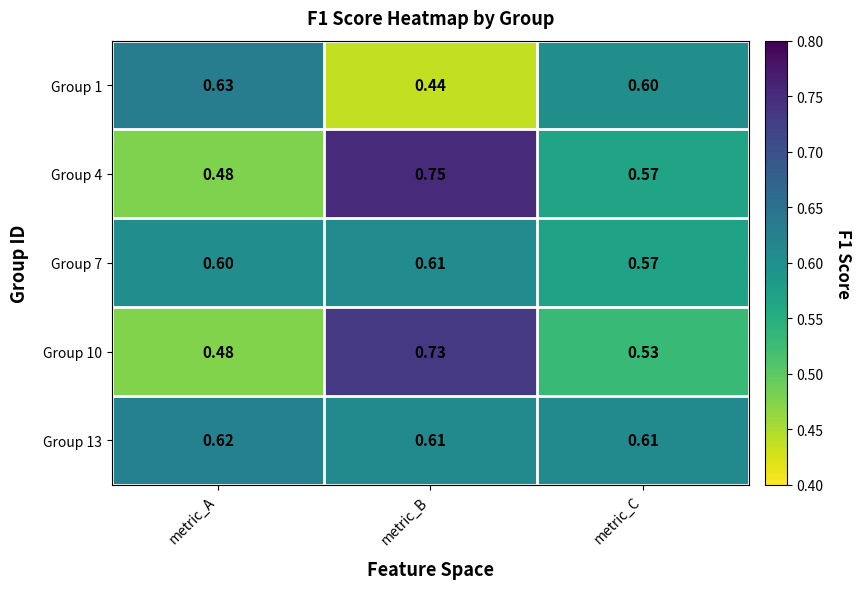

Is the value of Group 4 at metric_B greater than the value of Group 7 at metric_C?

Yes